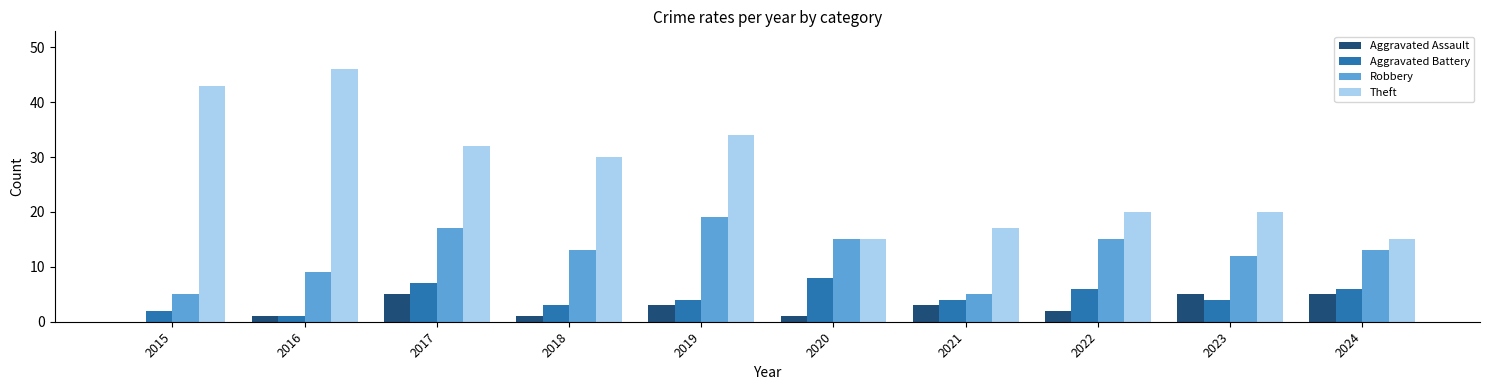

At which label does Theft reach its peak?

2016